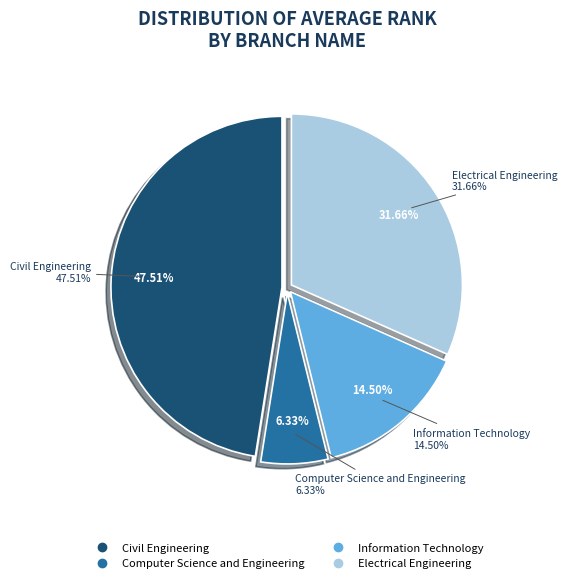

Is Electrical Engineering the majority of the pie?

No